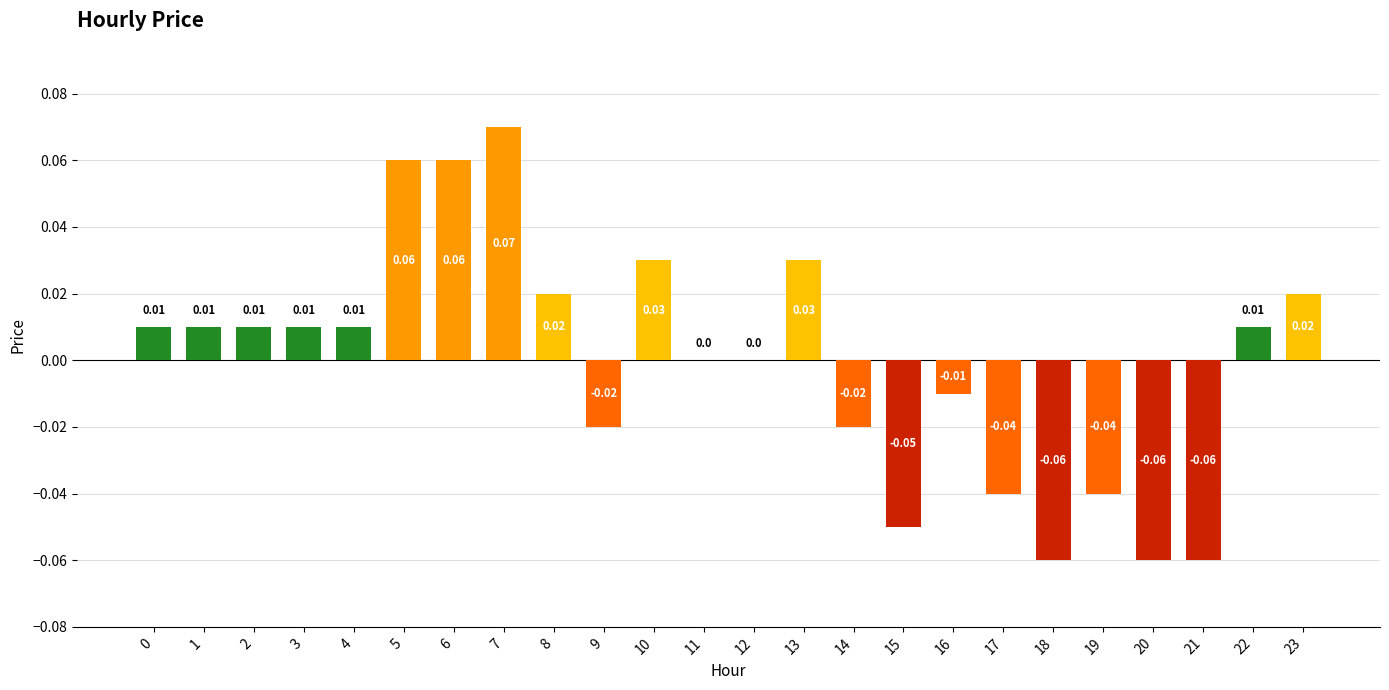

Between 2 and 10, which is larger?

10